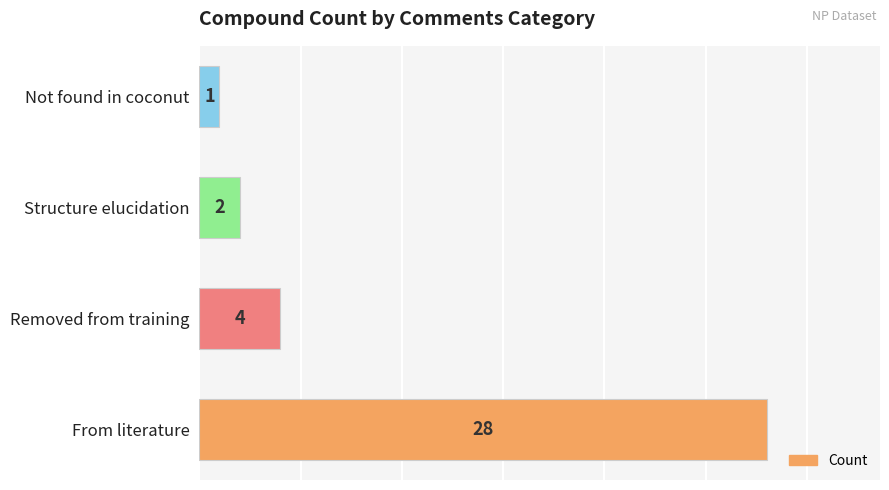

Does the chart contain stacked bars?

No